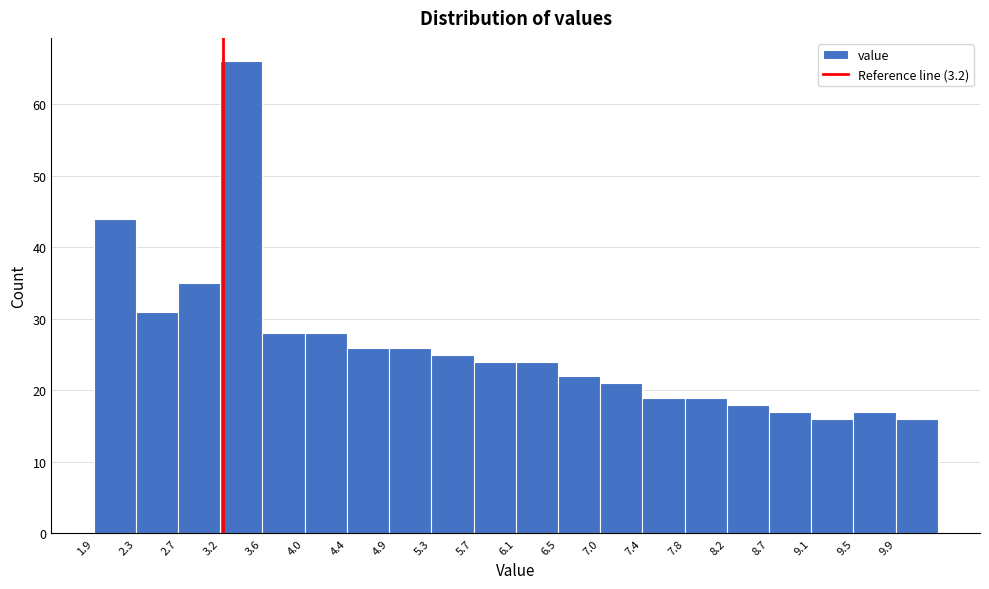

Which range on the x-axis has the tallest bar?

3.15 to 3.60